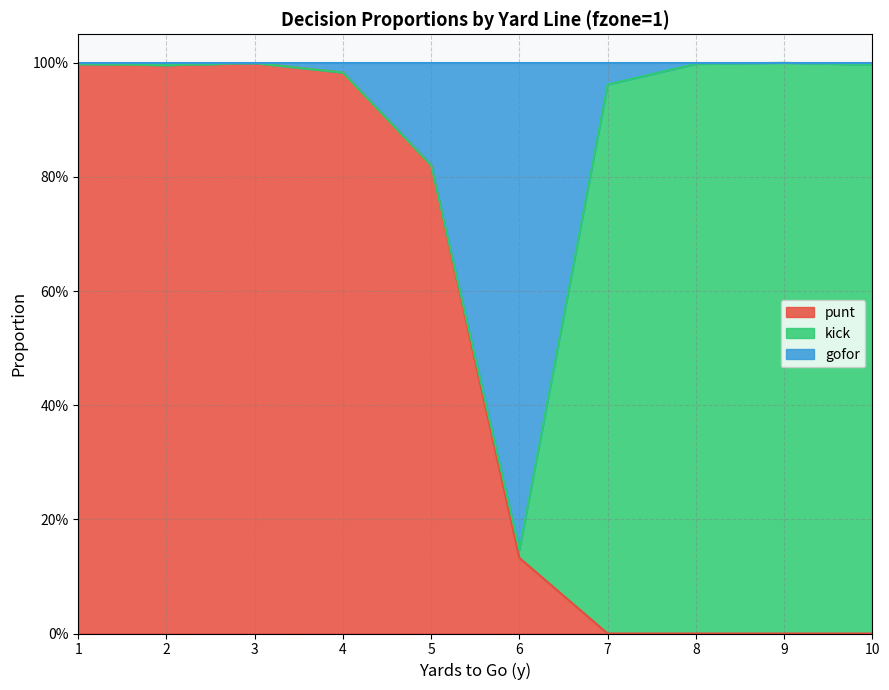

Does the chart display data point markers on the line(s)?

No